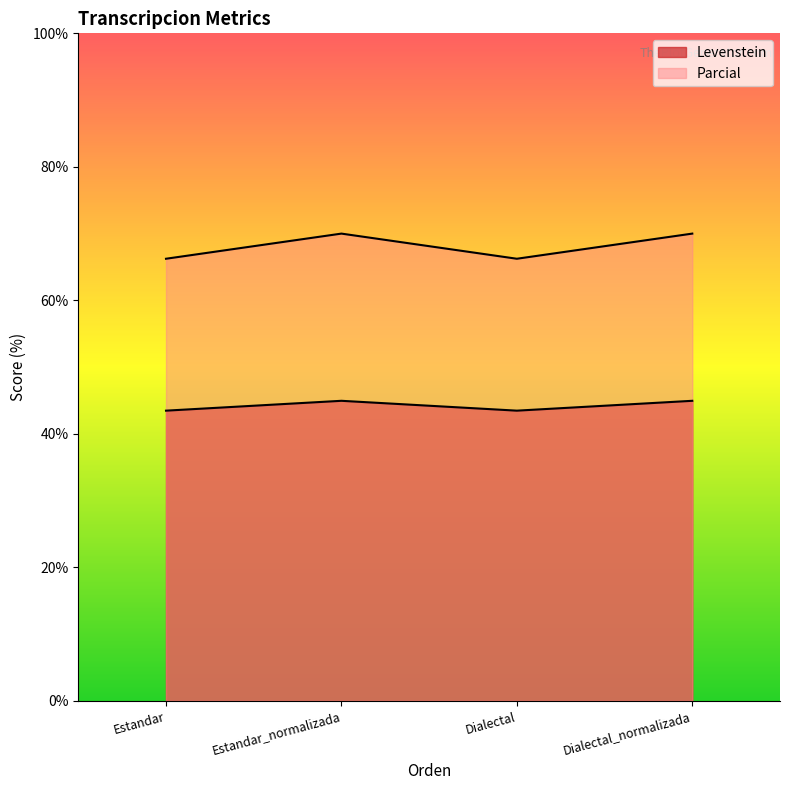

What is the maximum value for Parcial?

70.0